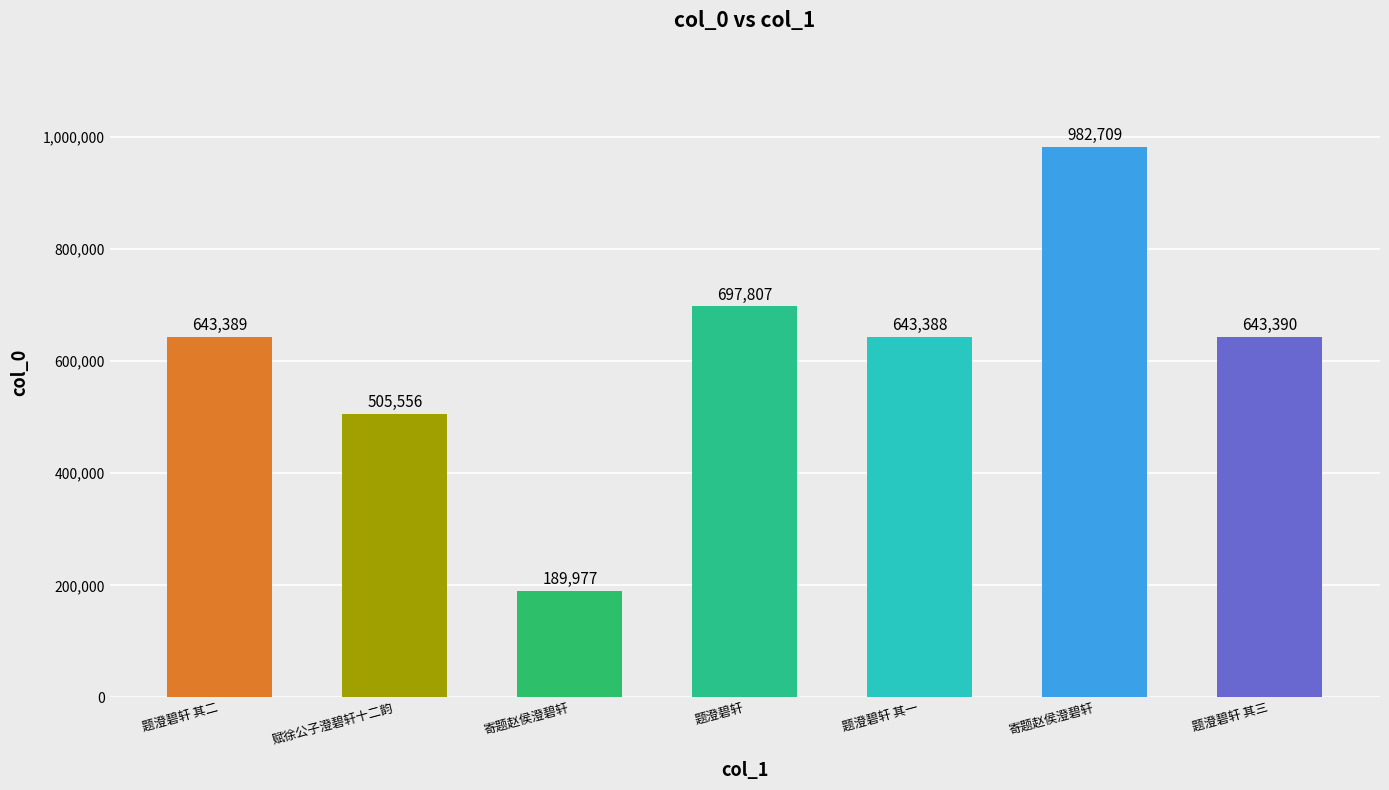

List the labels in order of value, smallest first.

寄题赵侯澄碧轩, 赋徐公子澄碧轩十二韵, 题澄碧轩 其一, 题澄碧轩 其二, 题澄碧轩 其三, 题澄碧轩, 寄题赵侯澄碧轩